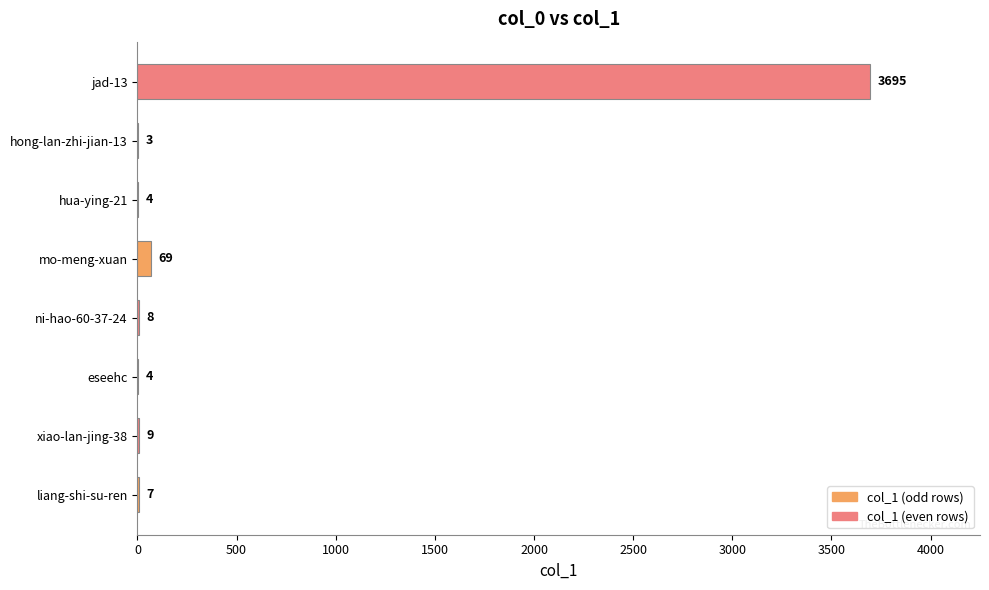

Reading bottom to top, transcribe all the data shown in this chart.

liang-shi-su-ren=7	xiao-lan-jing-38=9	eseehc=4	ni-hao-60-37-24=8	mo-meng-xuan=69	hua-ying-21=4	hong-lan-zhi-jian-13=3	jad-13=3695